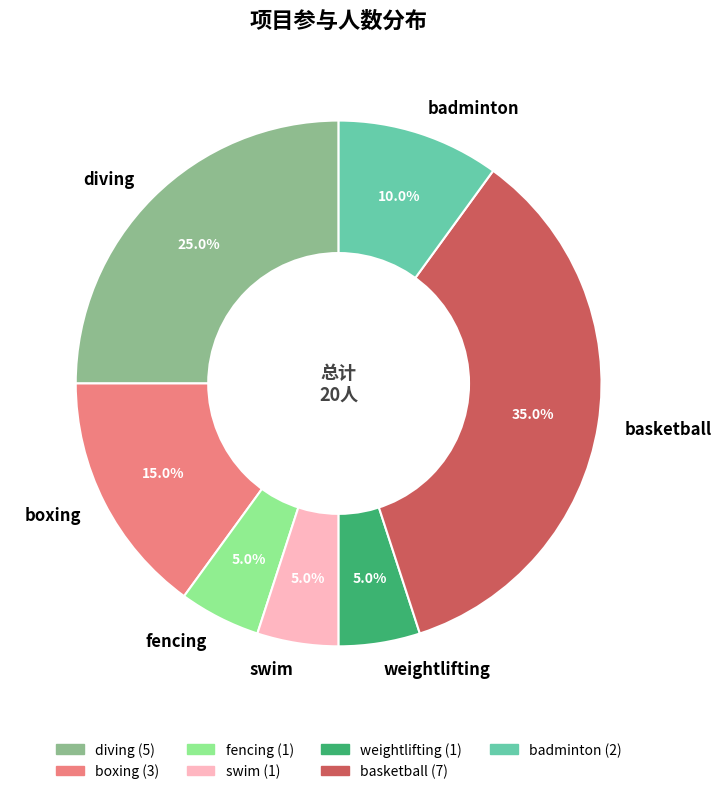

Which has a higher value, diving or boxing?

diving